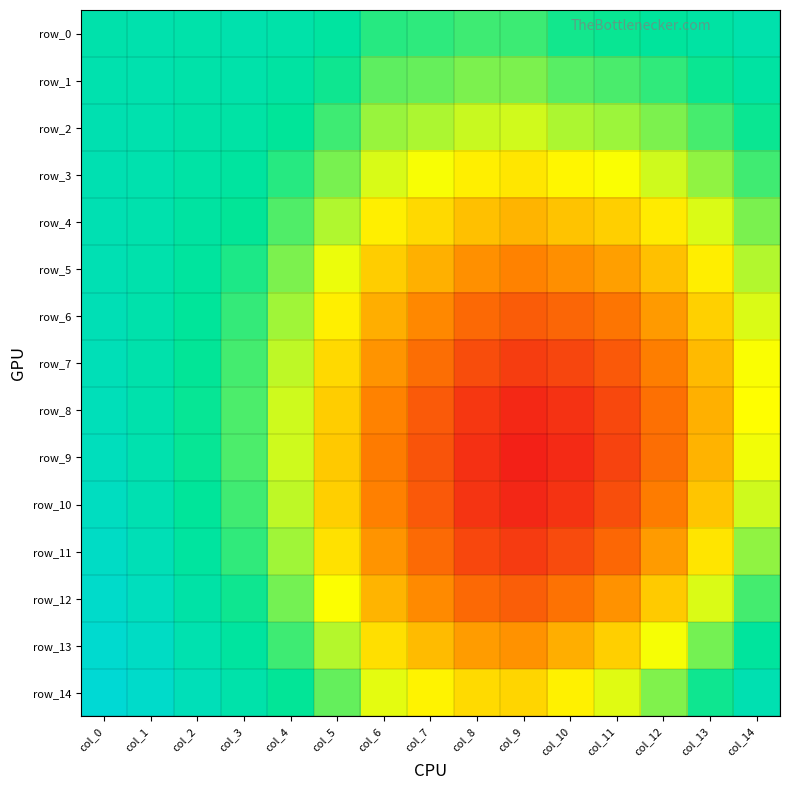

Reading left to right, what are all the values shown in this chart?

row_0: 0.8	0.8	0.8	0.8	0.8	0.8	0.8	0.7	0.7	0.7	0.8	0.8	0.8	0.8	0.8
row_1: 0.8	0.8	0.8	0.8	0.8	0.8	0.7	0.7	0.7	0.7	0.7	0.7	0.7	0.8	0.8
row_2: 0.8	0.8	0.8	0.8	0.8	0.7	0.7	0.7	0.7	0.7	0.7	0.7	0.7	0.7	0.8
row_3: 0.8	0.8	0.8	0.8	0.8	0.7	0.7	0.7	0.6	0.6	0.7	0.7	0.7	0.7	0.7
row_4: 0.8	0.8	0.8	0.8	0.7	0.7	0.6	0.6	0.6	0.6	0.6	0.6	0.6	0.7	0.7
row_5: 0.8	0.8	0.8	0.8	0.7	0.7	0.6	0.6	0.6	0.6	0.6	0.6	0.6	0.6	0.7
row_6: 0.8	0.8	0.8	0.7	0.7	0.6	0.6	0.6	0.5	0.5	0.5	0.5	0.6	0.6	0.7
row_7: 0.8	0.8	0.8	0.7	0.7	0.6	0.6	0.5	0.5	0.5	0.5	0.5	0.5	0.6	0.7
row_8: 0.8	0.8	0.8	0.7	0.7	0.6	0.6	0.5	0.5	0.5	0.5	0.5	0.5	0.6	0.7
row_9: 0.8	0.8	0.8	0.7	0.7	0.6	0.5	0.5	0.5	0.4	0.5	0.5	0.5	0.6	0.7
row_10: 0.8	0.8	0.8	0.7	0.7	0.6	0.6	0.5	0.5	0.5	0.5	0.5	0.5	0.6	0.7
row_11: 0.8	0.8	0.8	0.7	0.7	0.6	0.6	0.5	0.5	0.5	0.5	0.5	0.6	0.6	0.7
row_12: 0.9	0.8	0.8	0.8	0.7	0.7	0.6	0.6	0.5	0.5	0.5	0.6	0.6	0.7	0.7
row_13: 0.9	0.8	0.8	0.8	0.7	0.7	0.6	0.6	0.6	0.6	0.6	0.6	0.7	0.7	0.8
row_14: 0.9	0.9	0.8	0.8	0.8	0.7	0.7	0.6	0.6	0.6	0.6	0.7	0.7	0.8	0.8